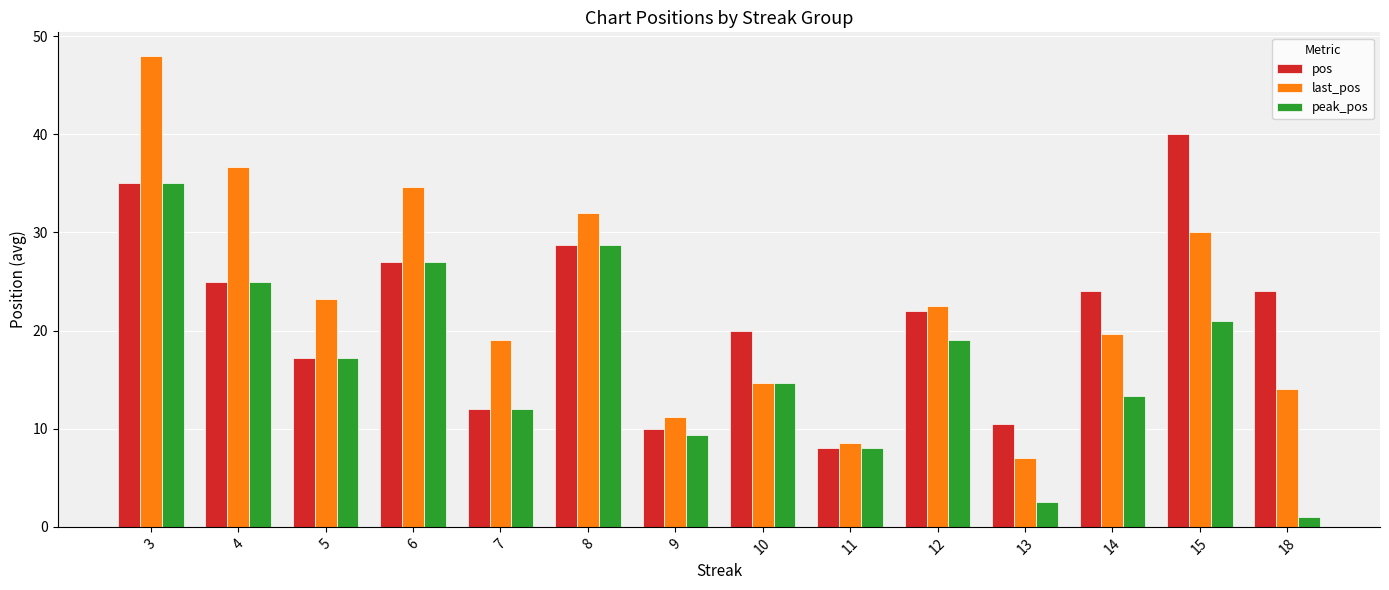

At which category is the sum across all series the highest?

3